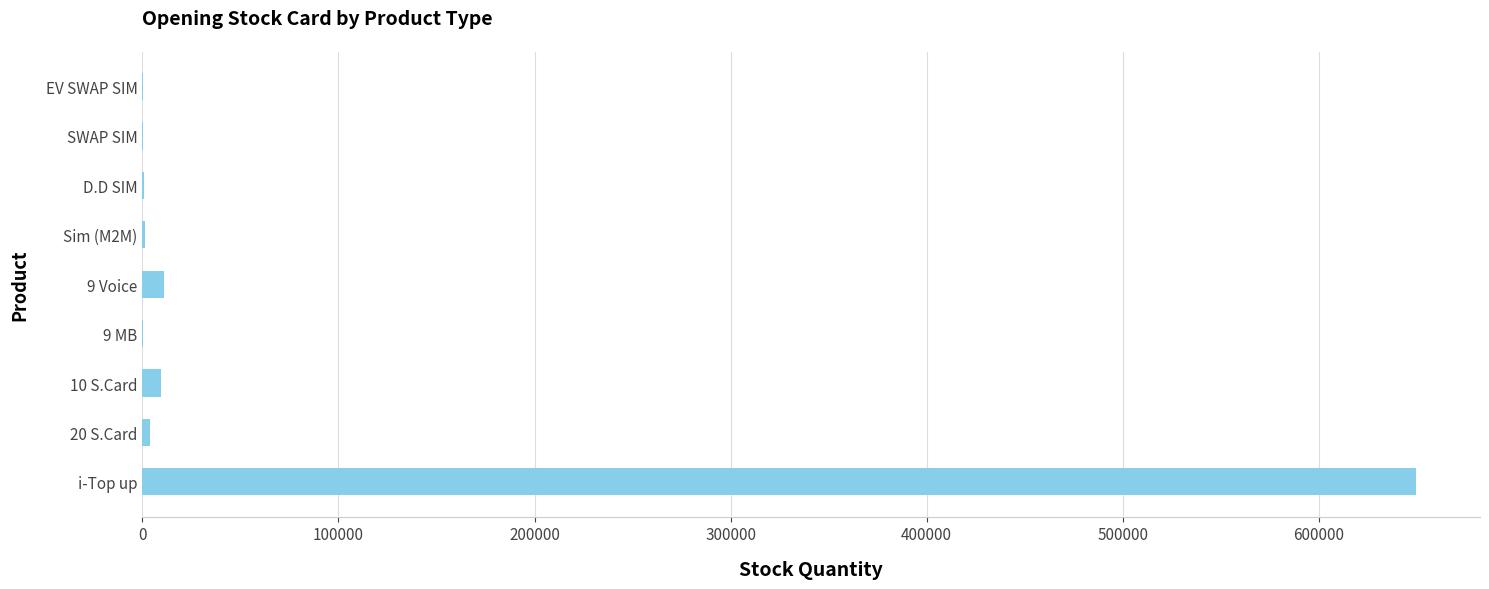

What is the sum of all values?

676632